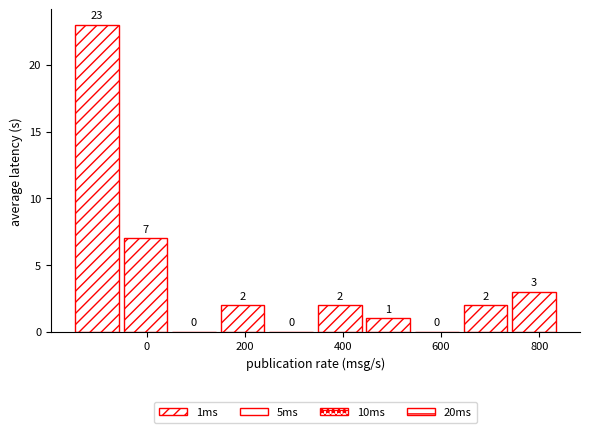

Reading left to right, list every bar in this chart as the range it spans on the x-axis followed by its height. The bar edges are not printed on the chart, so give them approximately, as read against the axis.

-140 to -40: 23
-40 to 60: 7
60 to 160: 0
160 to 260: 2
260 to 340: 0
340 to 440: 2
440 to 540: 1
540 to 640: 0
640 to 740: 2
740 to 840: 3